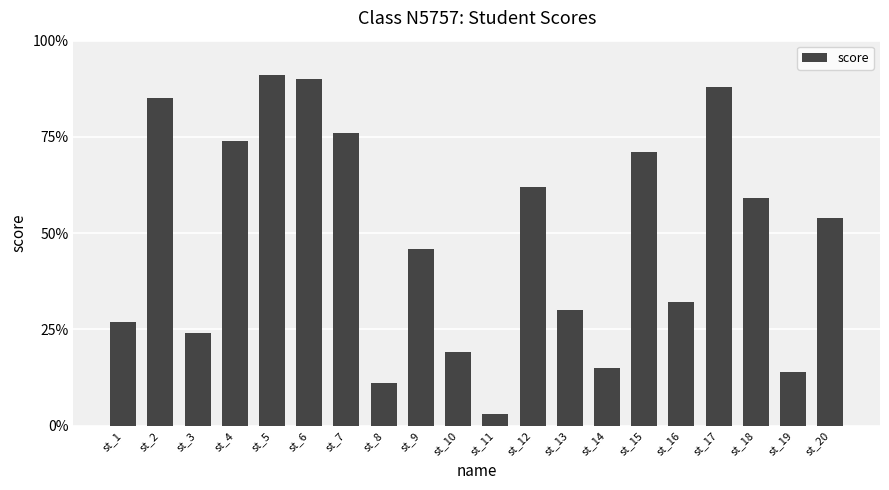

What is the average value?

49